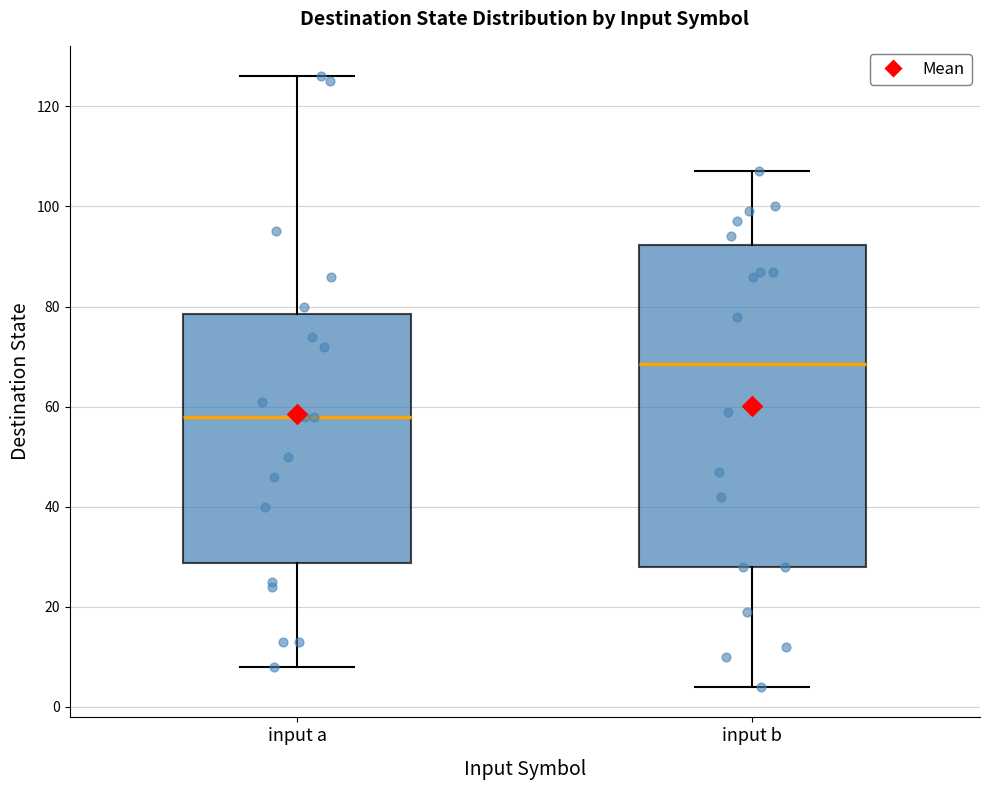

Reading left to right, read every box against the y-axis: the position of its median line, the range the box covers, and the ends of its whiskers. The values are not printed on the chart, so give them approximately, as read against the axis.

input a: median 58, box 28 to 78, whiskers 8 to 126
input b: median 68, box 28 to 92, whiskers 4 to 108